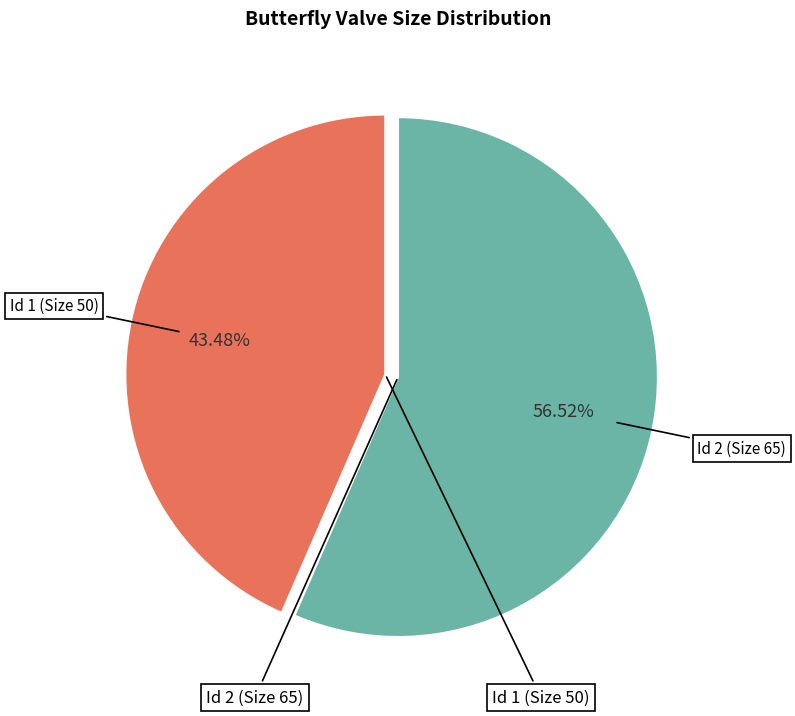

Is there any slice that represents more than half of the pie?

Yes